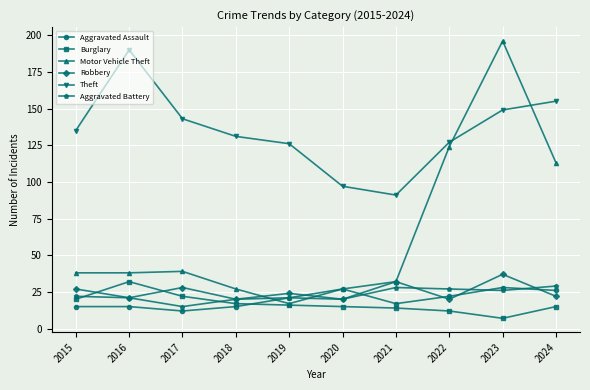

At which category does Aggravated Assault reach its first local valley?

2017